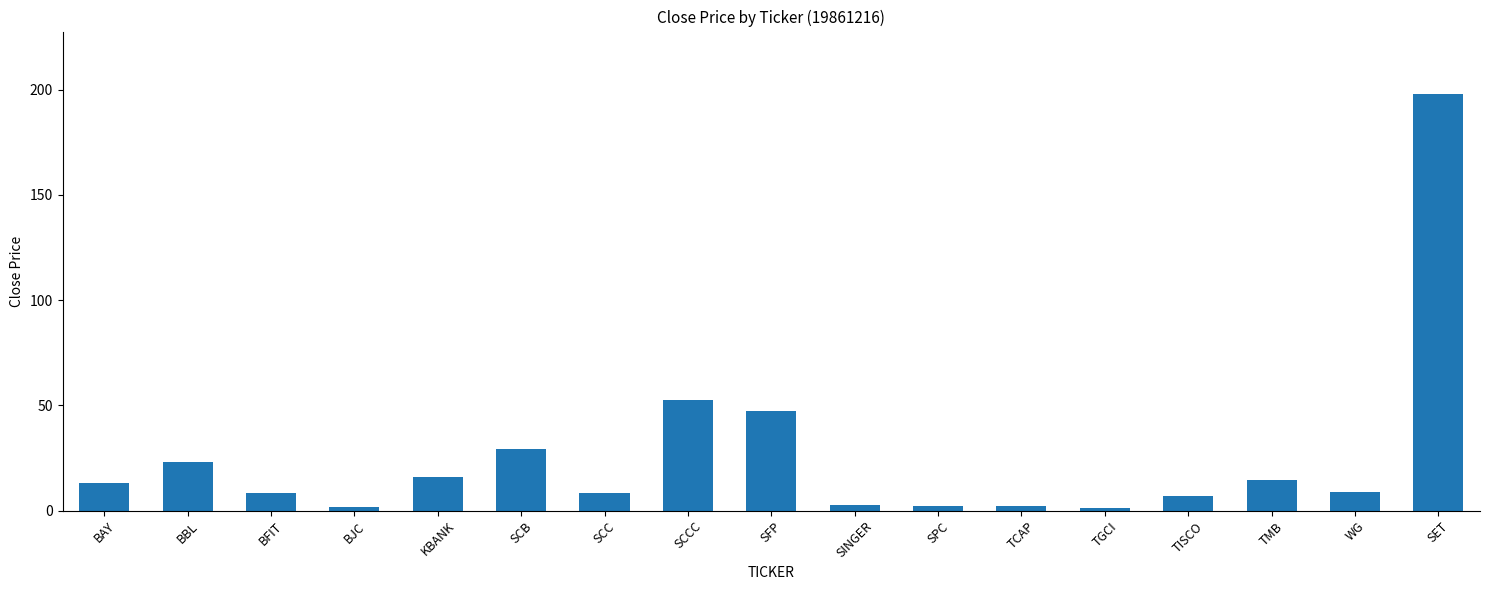

What is the approximate value at TCAP?

2.2